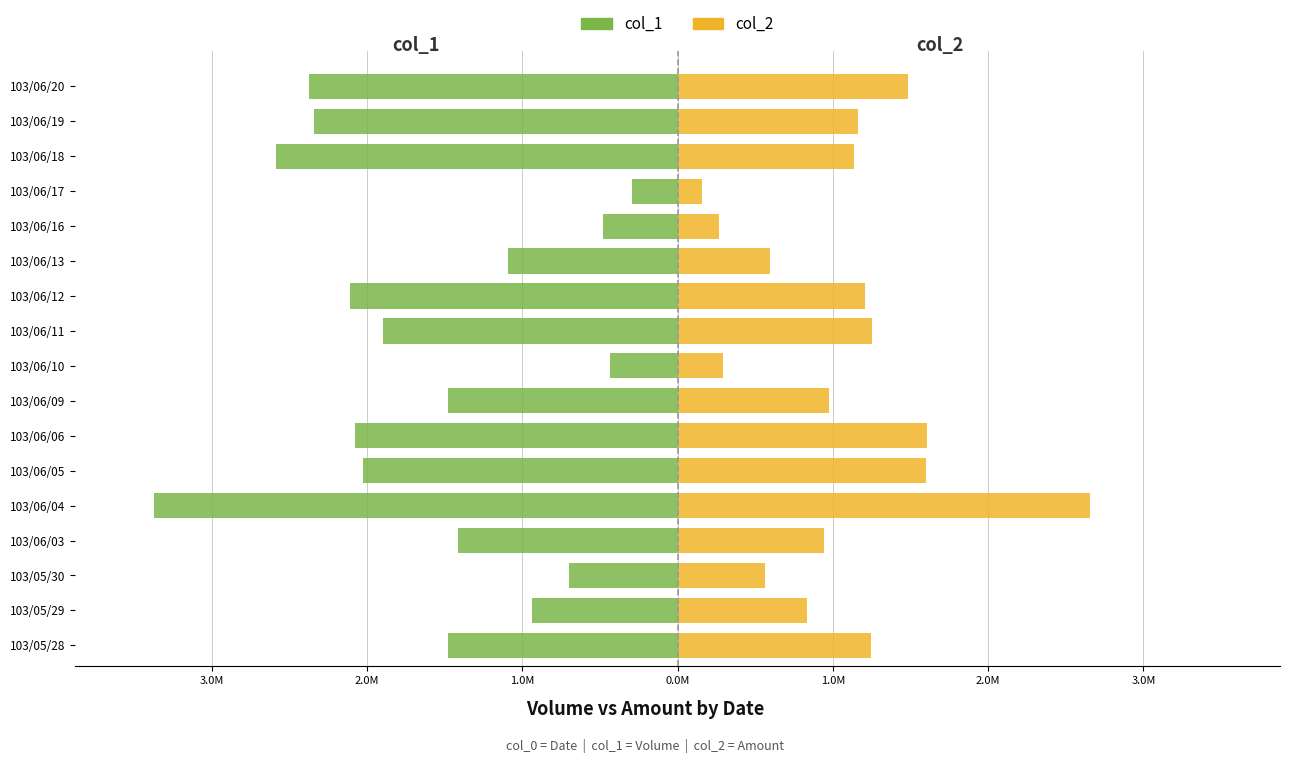

What is the label of the 10th bar from the left?

103/06/11